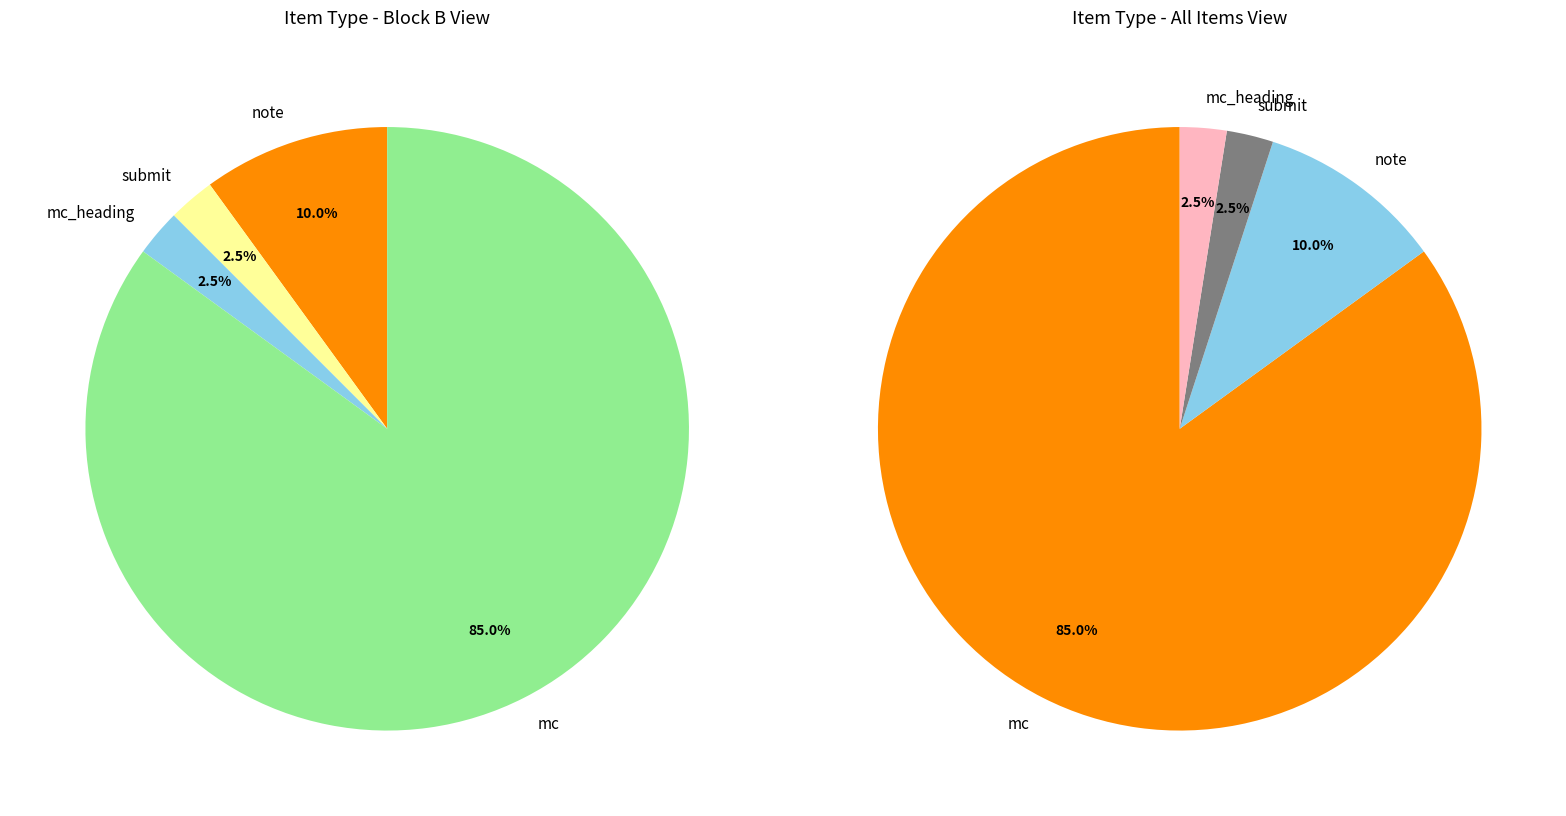

To the nearest percent, what percentage of the pie is mc?

85%